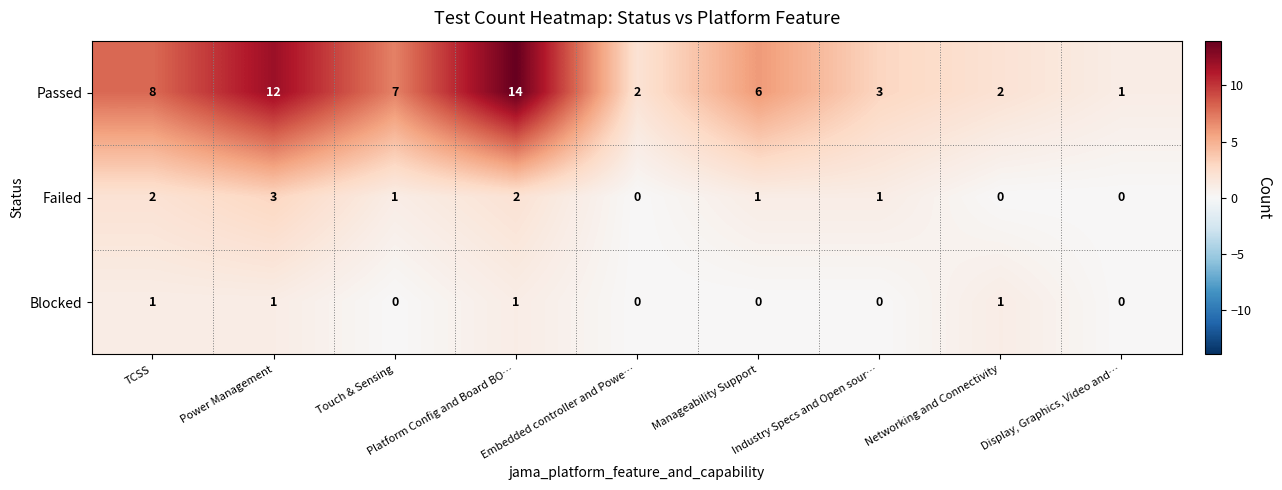

How many positive values does the Failed series have?

6